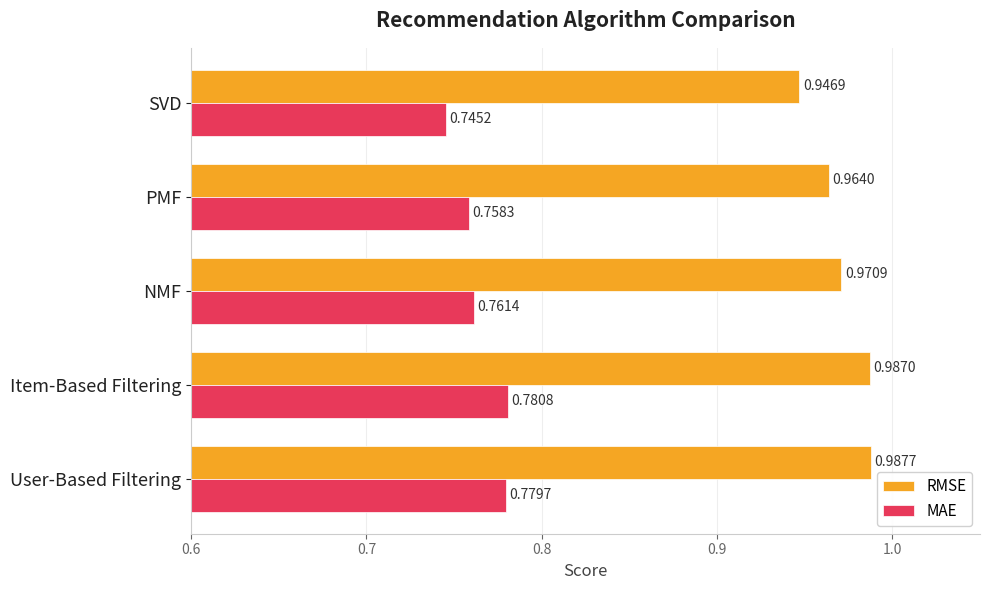

Which label corresponds to the smallest value in the chart?

SVD